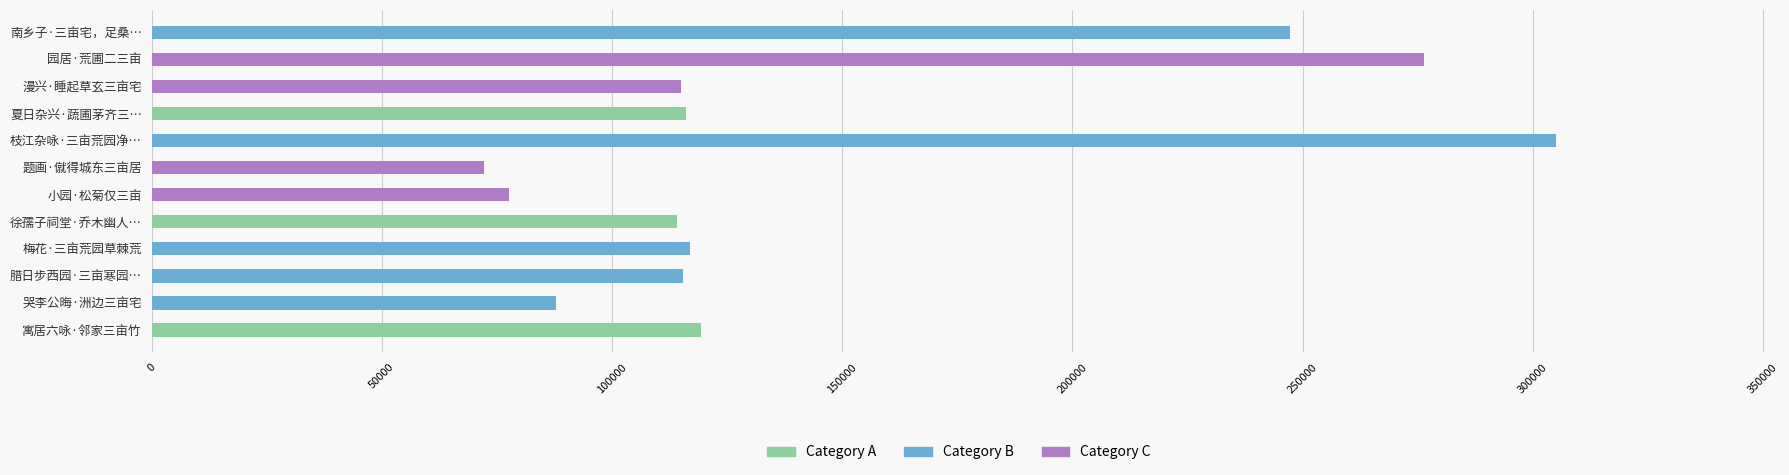

What is the difference between the maximum and minimum values?

232765